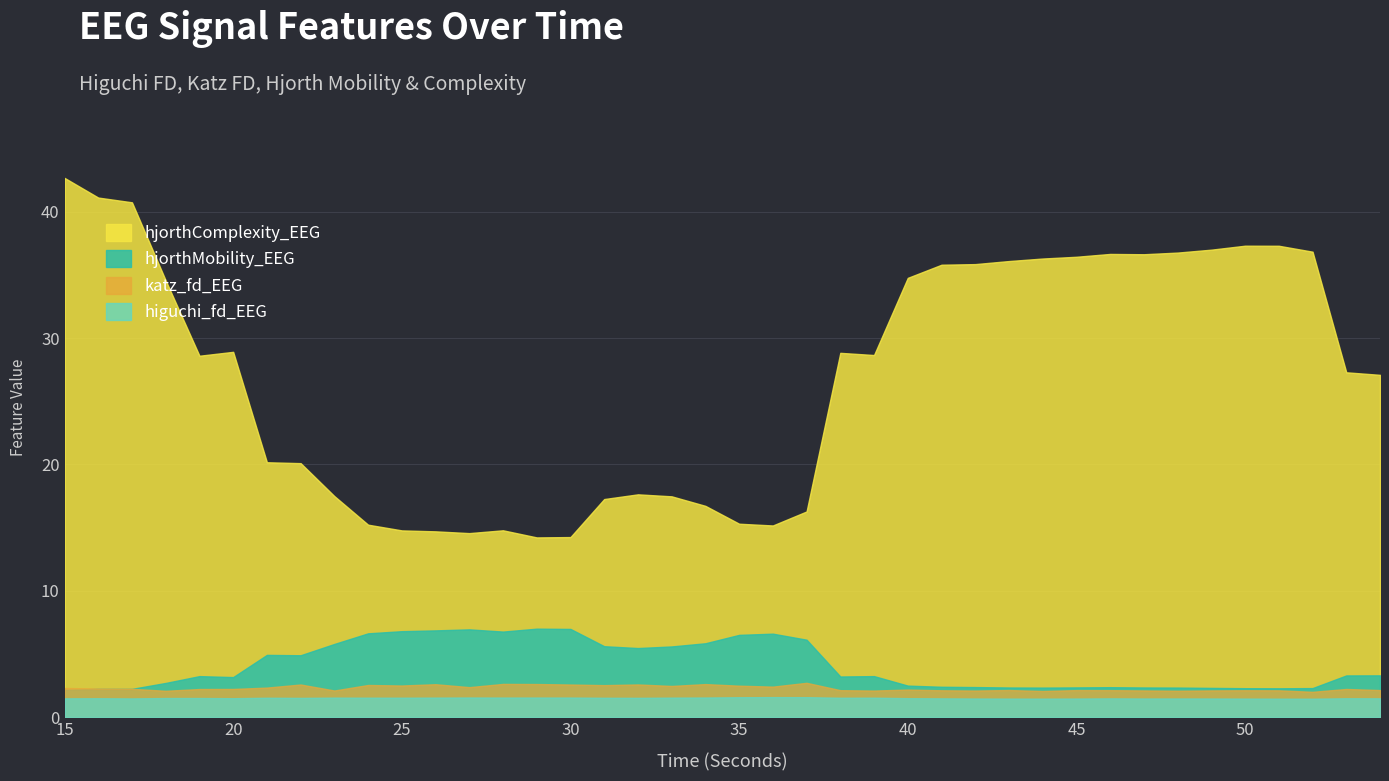

What is the difference between the katz_fd_EEG values at 45 and 27?

0.2